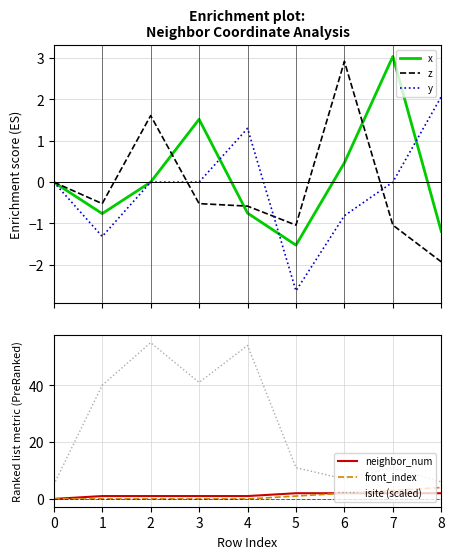

True or false: x has a value of 0.0 at 0.

True